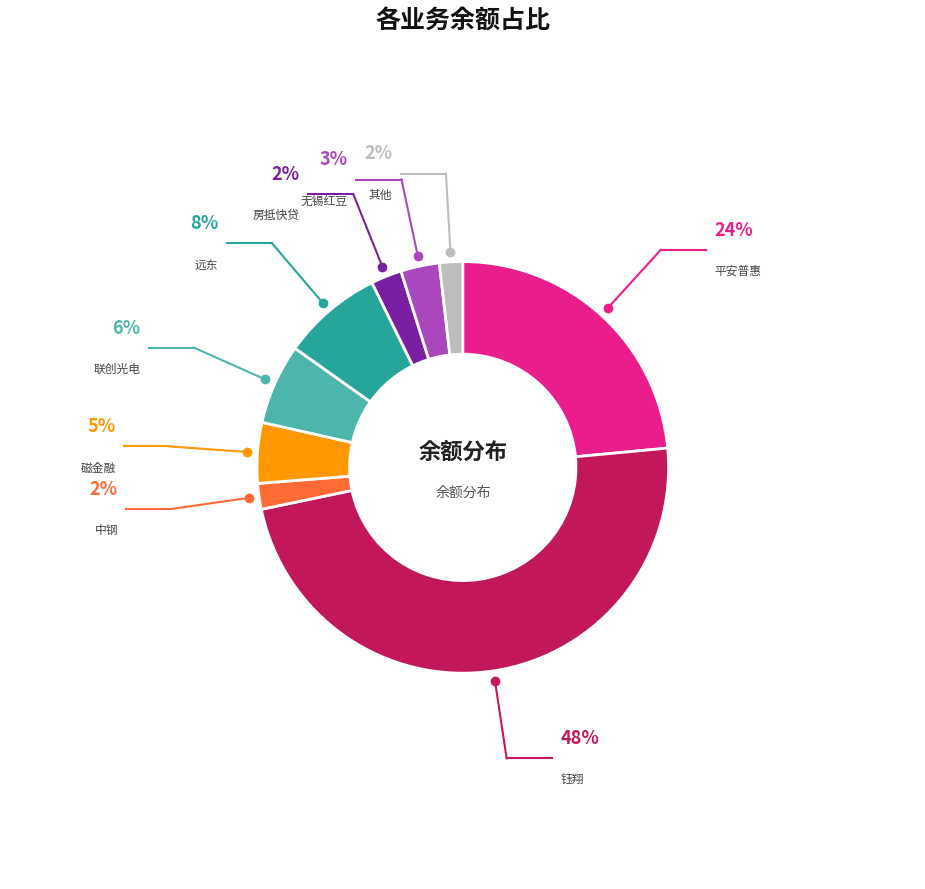

Approximately how many times larger is the value at 无锡红豆 compared to 其他?

1.7